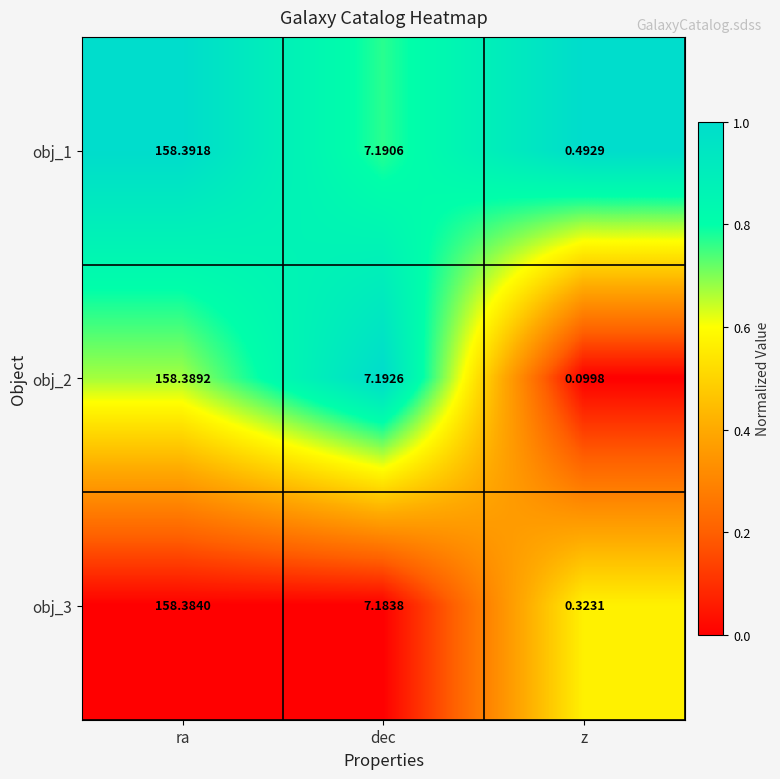

At dec, list the series in order from smallest to largest.

obj_3, obj_1, obj_2